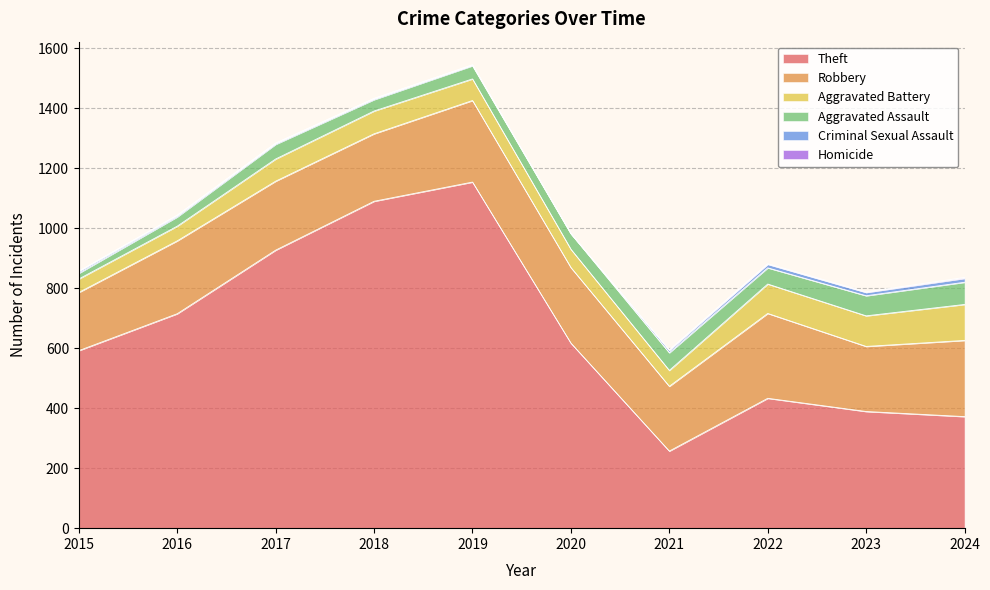

Count the Homicide values in the range 0 to 2.

9